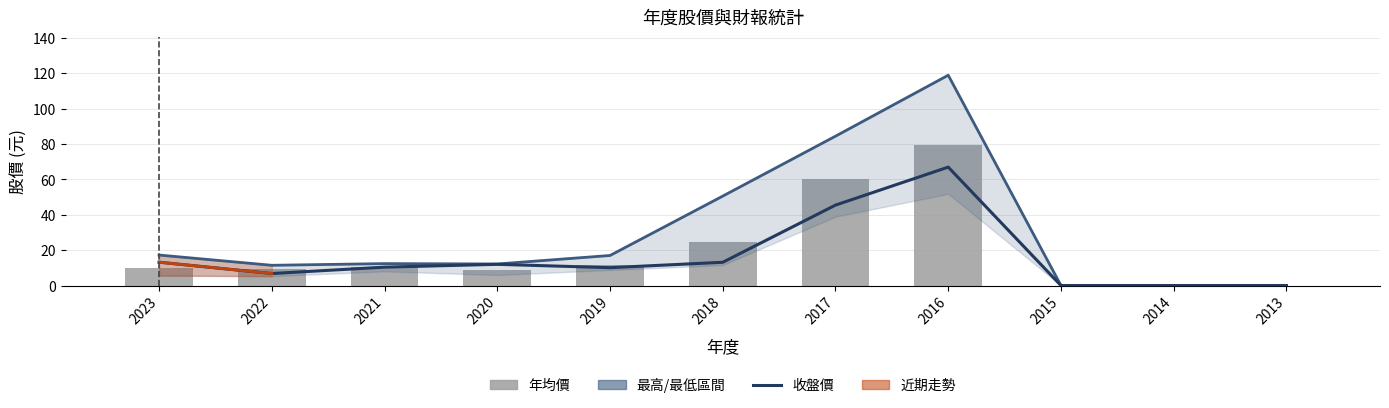

What is the difference between the second highest and minimum values in the 收盤價 series?

45.5